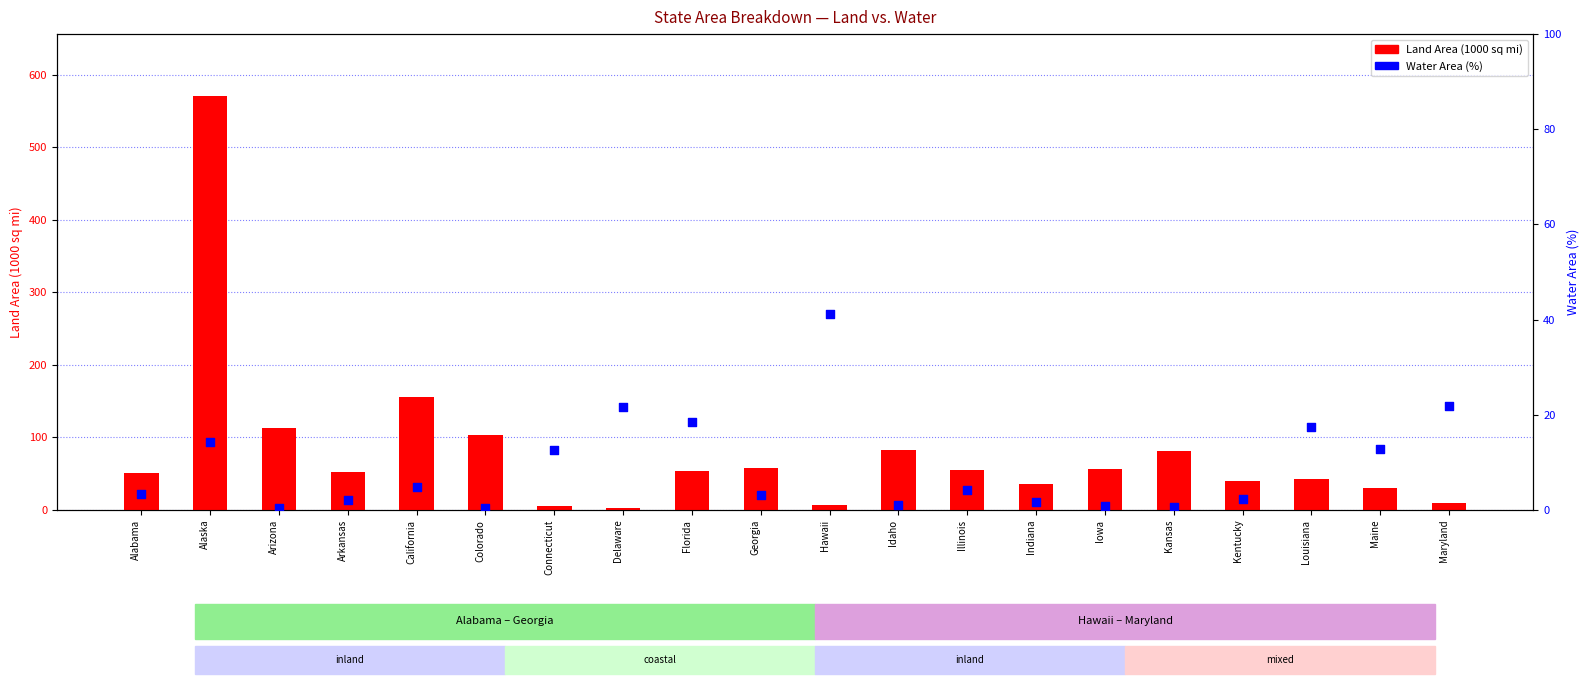

Which series contains the highest Y value?

Land Area (1000 sq mi)